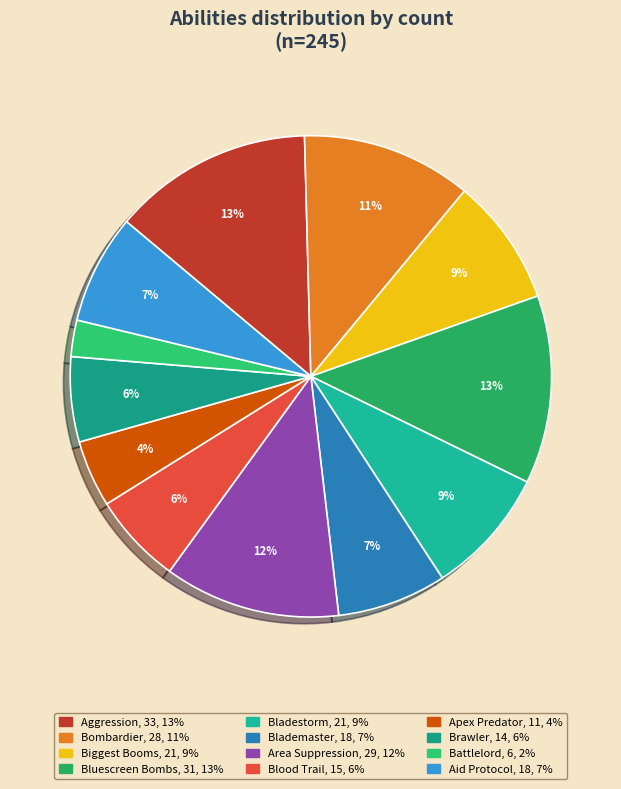

Is there any slice that represents more than half of the pie?

No